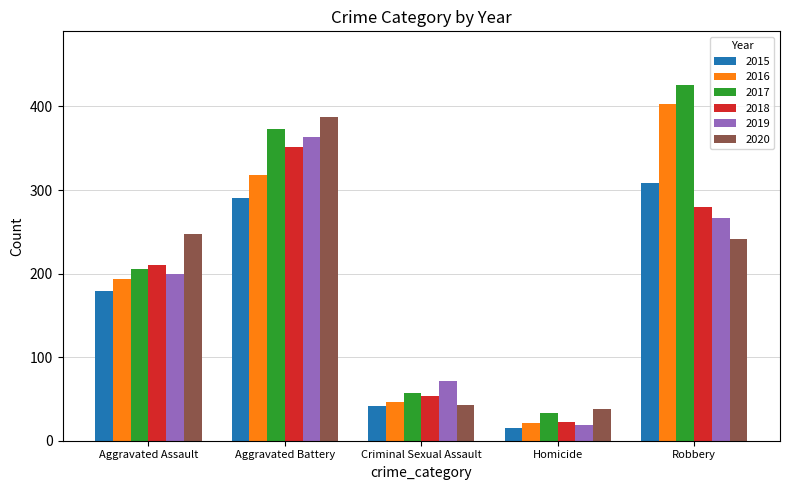

Is it true that 2018 equals 280 at Robbery?

True